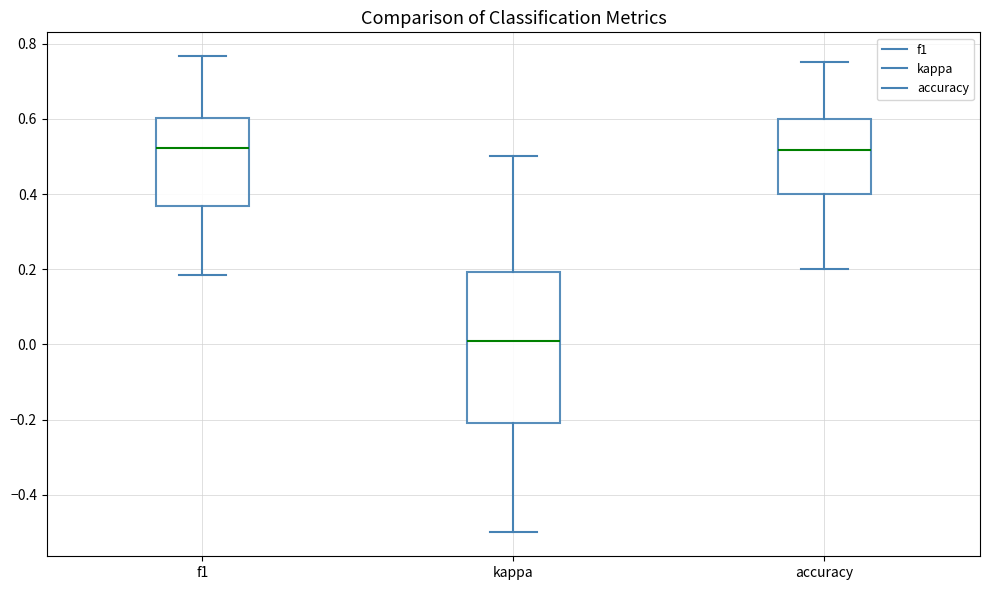

Comparing the boxes themselves (not the whiskers), which one is the tallest?

kappa